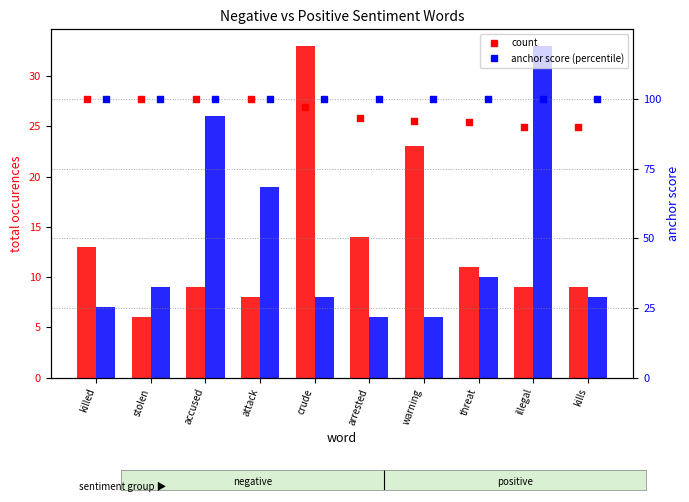

Which series reaches the minimum Y coordinate?

count (negative)